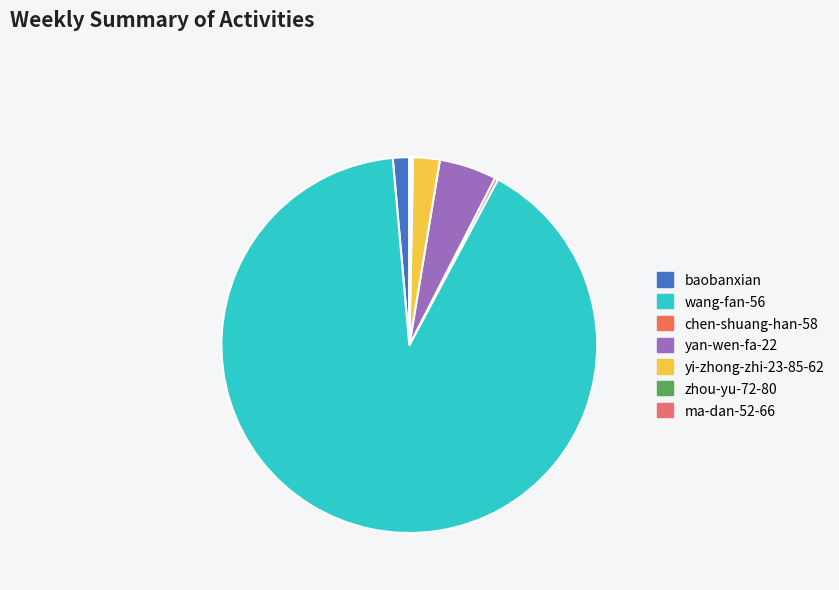

True or false: chen-shuang-han-58 accounts for 1% of the total.

False